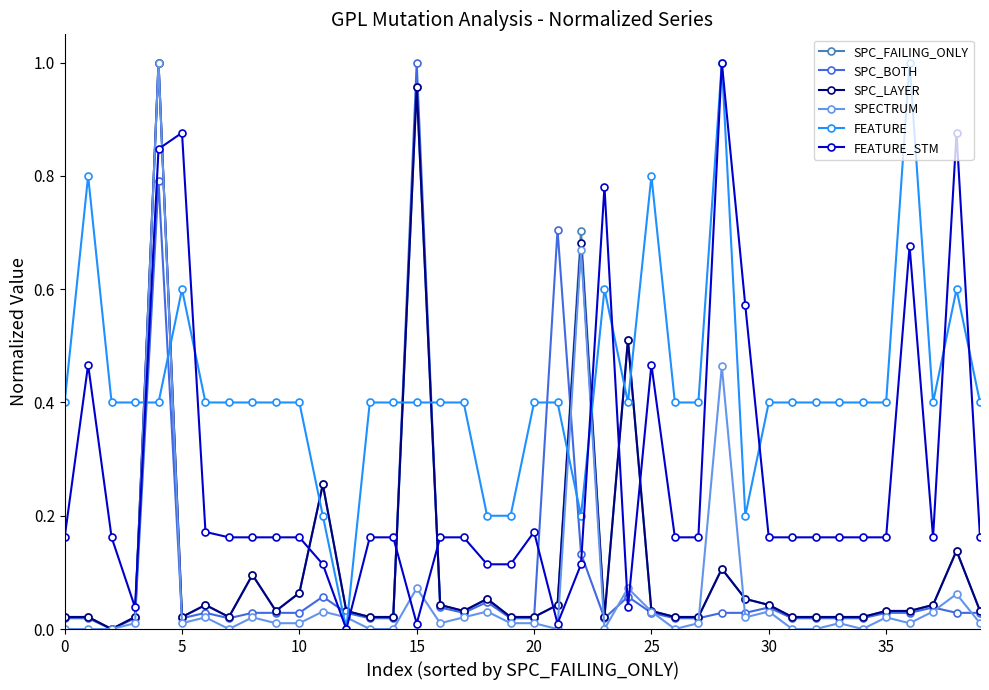

After their last crossing, which series has the higher values: SPC_FAILING_ONLY or FEATURE?

FEATURE